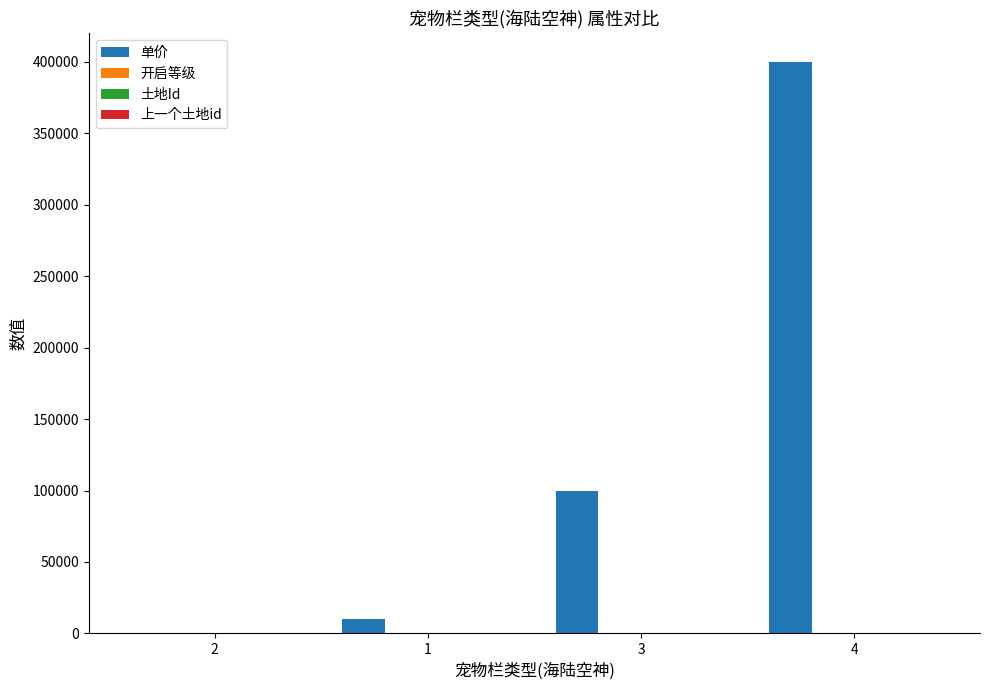

Which series changed the most between 1 and 4?

单价